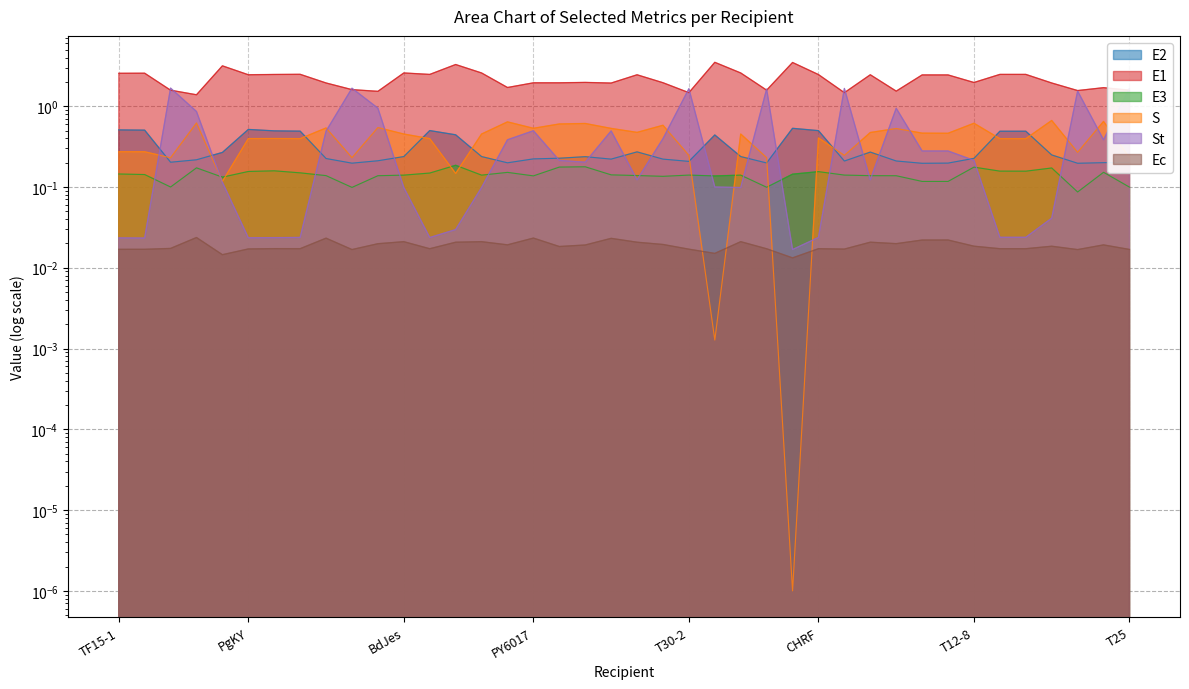

True or false: E1 has more than 1 points higher than both neighbors.

True